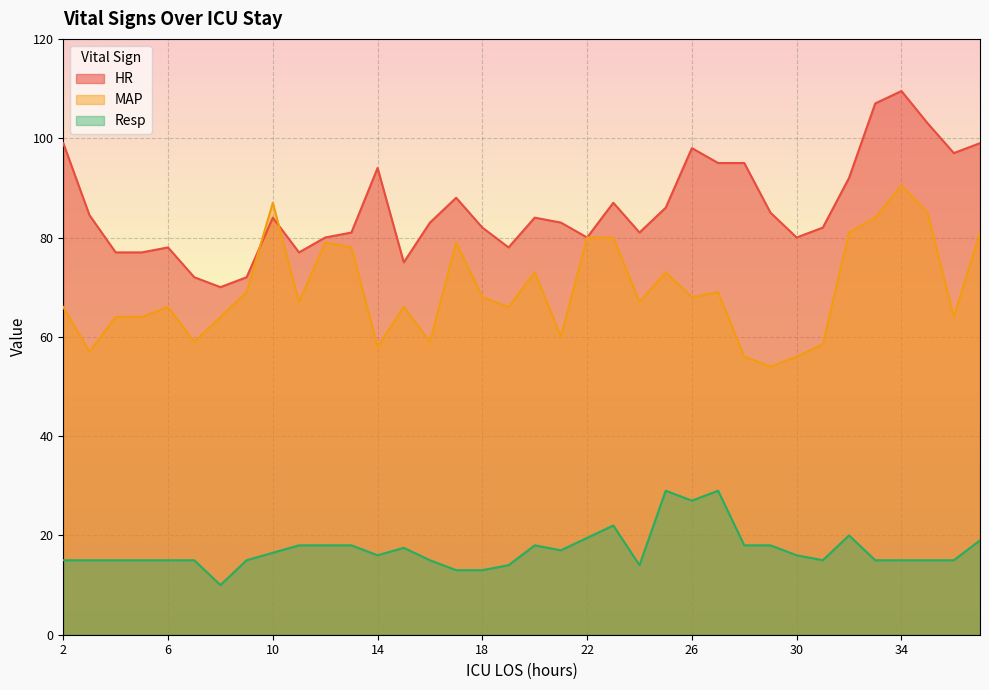

Rank the series at 21 from highest to lowest value.

HR, MAP, Resp